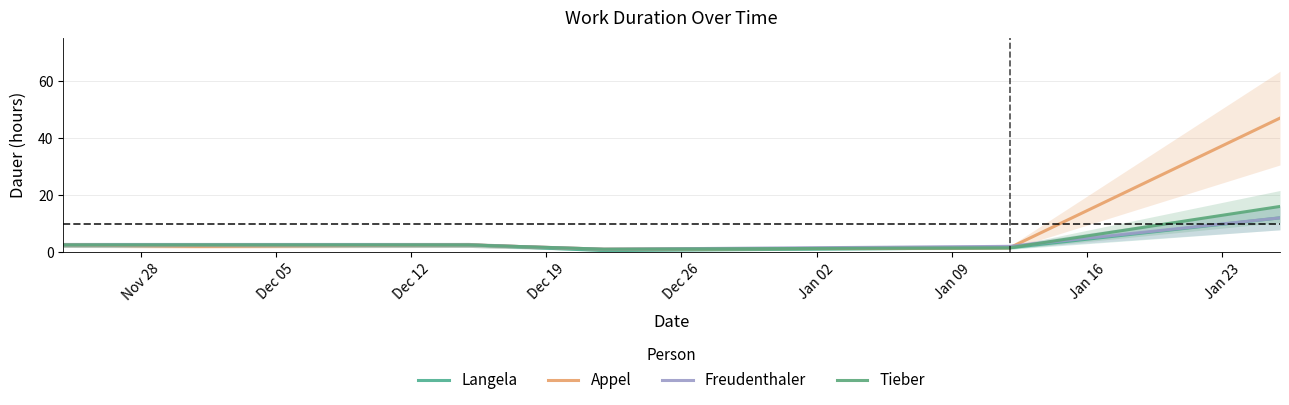

At which label does Tieber first exceed 2?

Nov 28